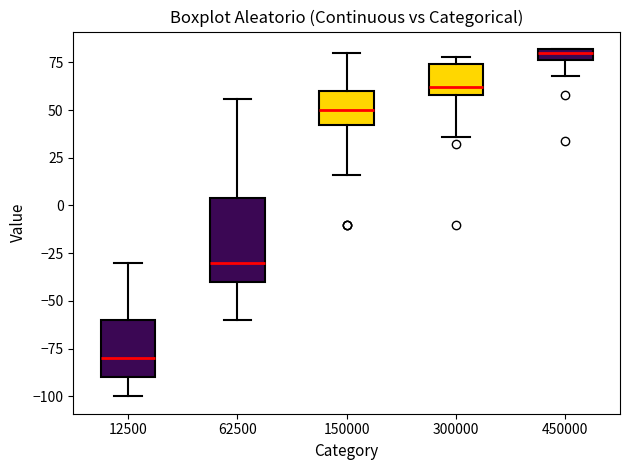

Where does the median line of the box at x = 62500 sit on the y-axis? The values are not printed on the chart, so give them approximately, as read against the axis.

-30